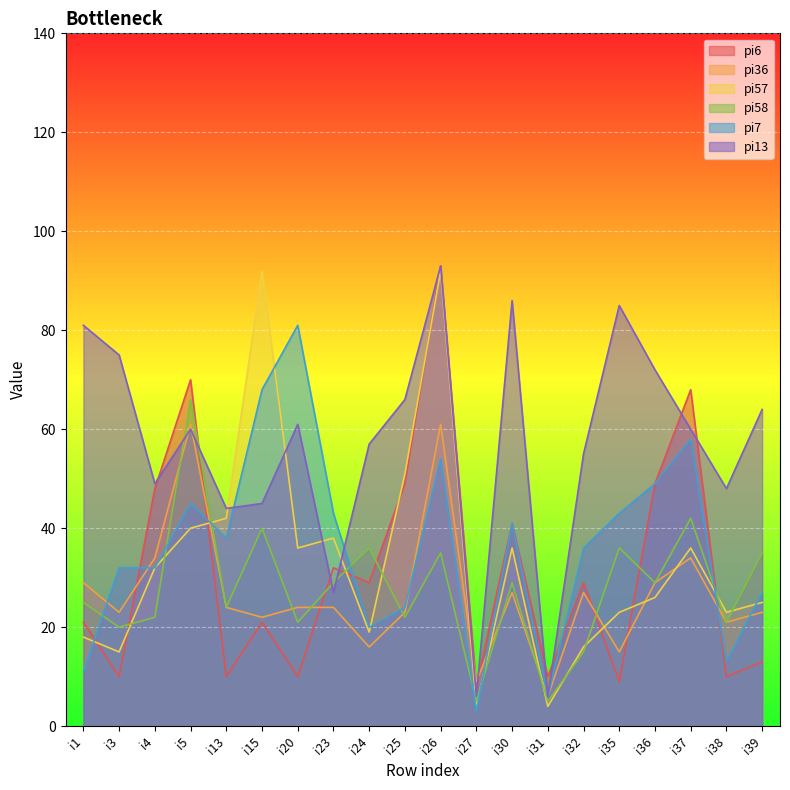

What is the value of the pi57 point at the 5th from the left?

42